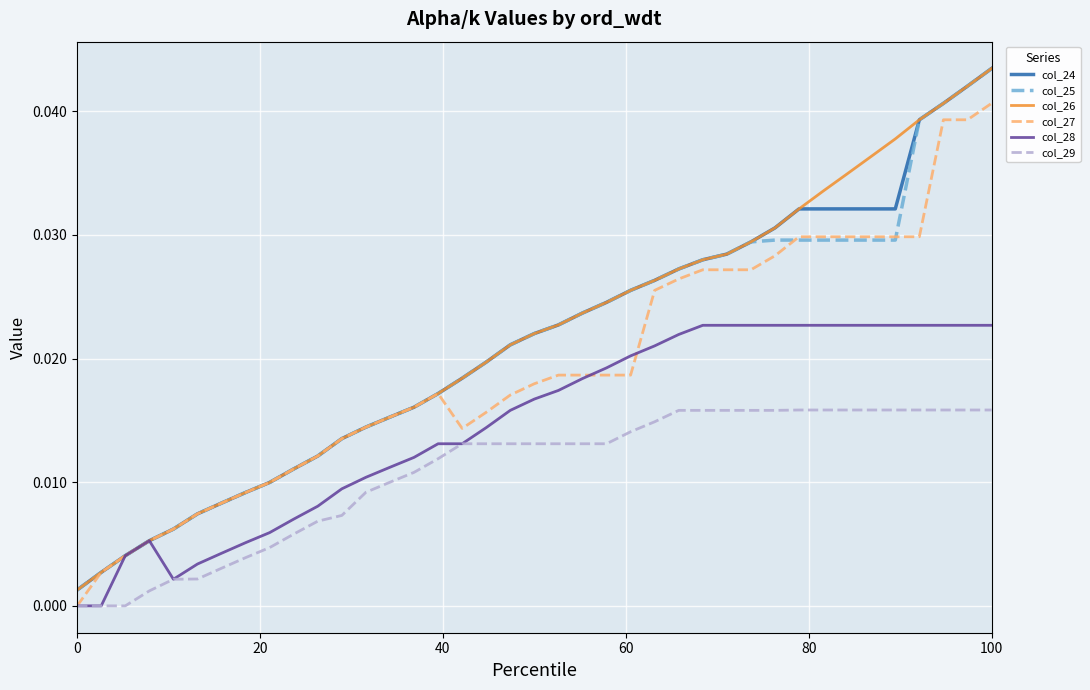

True or false: col_26 and col_29 intersect in this chart.

False